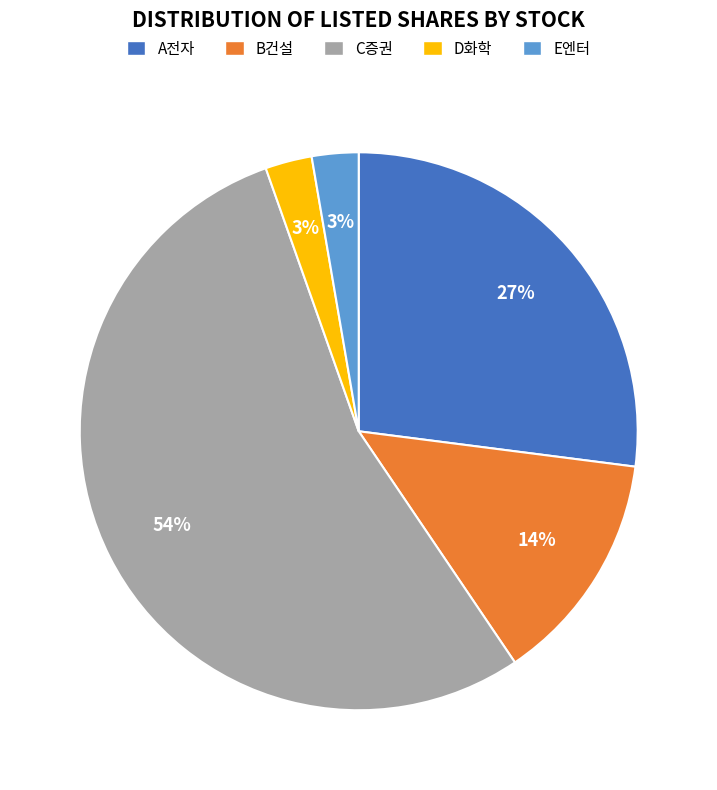

To the nearest percent, what percentage of the pie is D화학?

3%